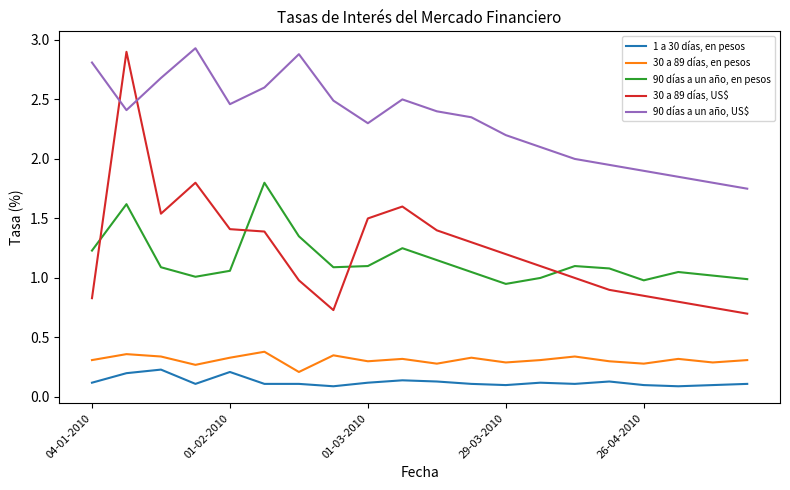

What is the greatest value displayed?

2.9